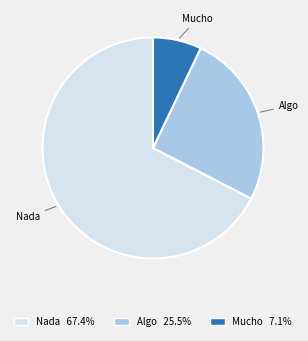

Is the sum of Nada and Algo greater than half?

Yes